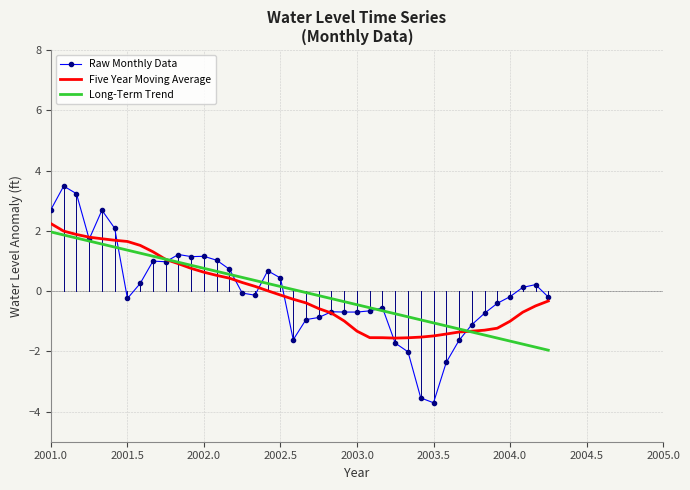

What is the greatest value displayed?

3.5